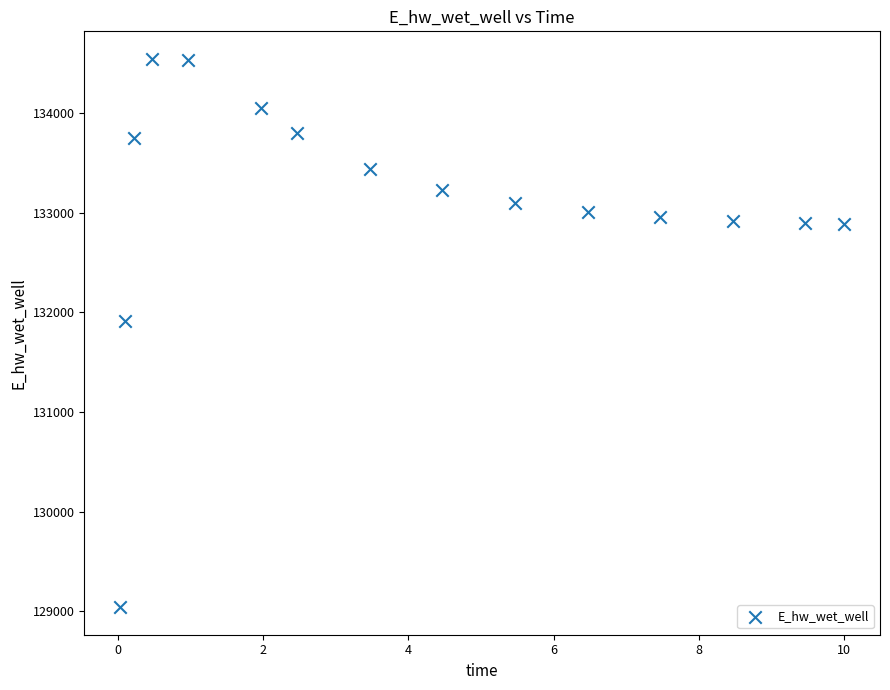

What Y value in the scatter plot is closest to 131791?

131910.8